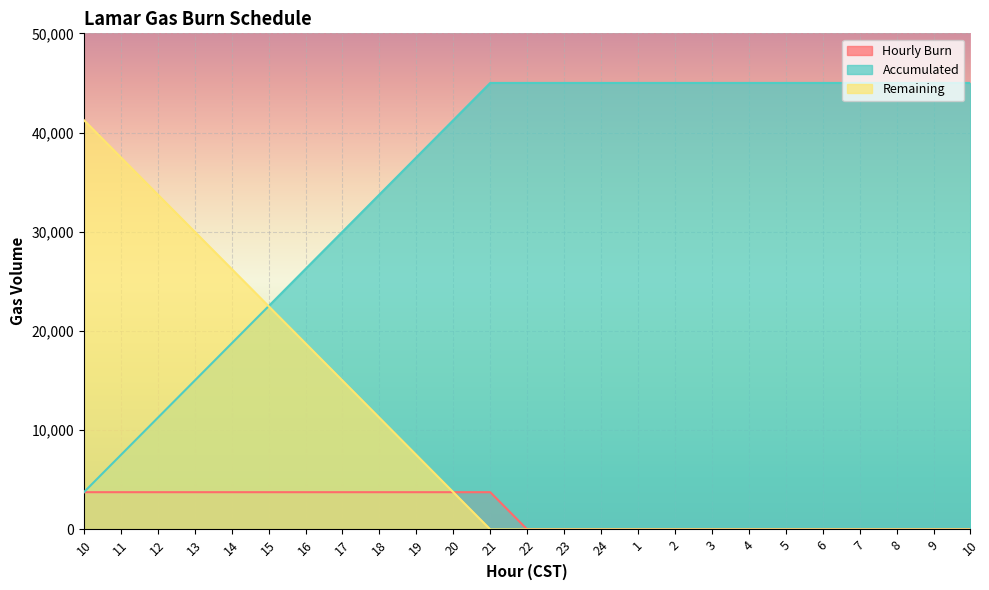

Reading left to right, transcribe all the data shown in this chart.

Hourly Burn: 10=3750	11=3750	12=3750	13=3750	14=3750	15=3750	16=3750	17=3750	18=3750	19=3750	20=3750	21=3750	22=0	23=0	24=0	1=0	2=0	3=0	4=0	5=0	6=0	7=0	8=0	9=0	10=0
Accumulated: 10=3750	11=7500	12=11250	13=15000	14=18750	15=22500	16=26250	17=30000	18=33750	19=37500	20=41250	21=45000	22=45000	23=45000	24=45000	1=45000	2=45000	3=45000	4=45000	5=45000	6=45000	7=45000	8=45000	9=45000	10=45000
Remaining: 10=41250	11=37500	12=33750	13=30000	14=26250	15=22500	16=18750	17=15000	18=11250	19=7500	20=3750	21=0	22=0	23=0	24=0	1=0	2=0	3=0	4=0	5=0	6=0	7=0	8=0	9=0	10=0